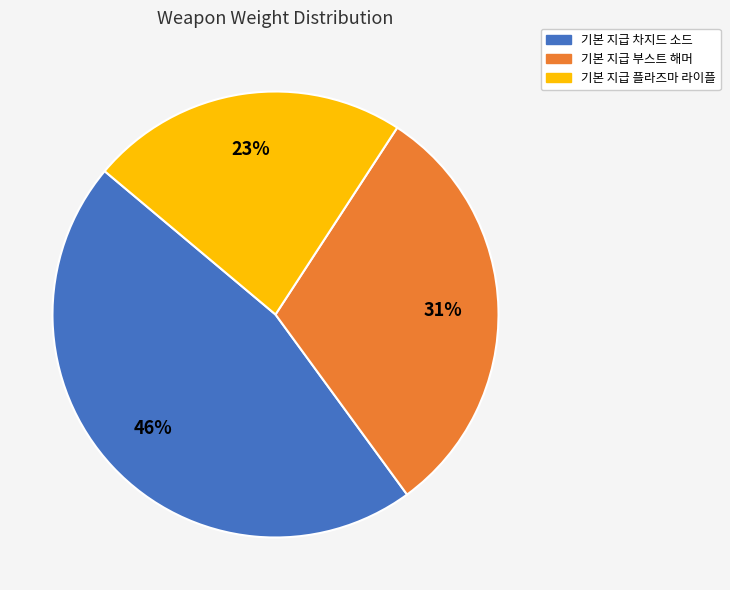

To the nearest percent, what percentage of the pie is 기본 지급 차지드 소드?

46%